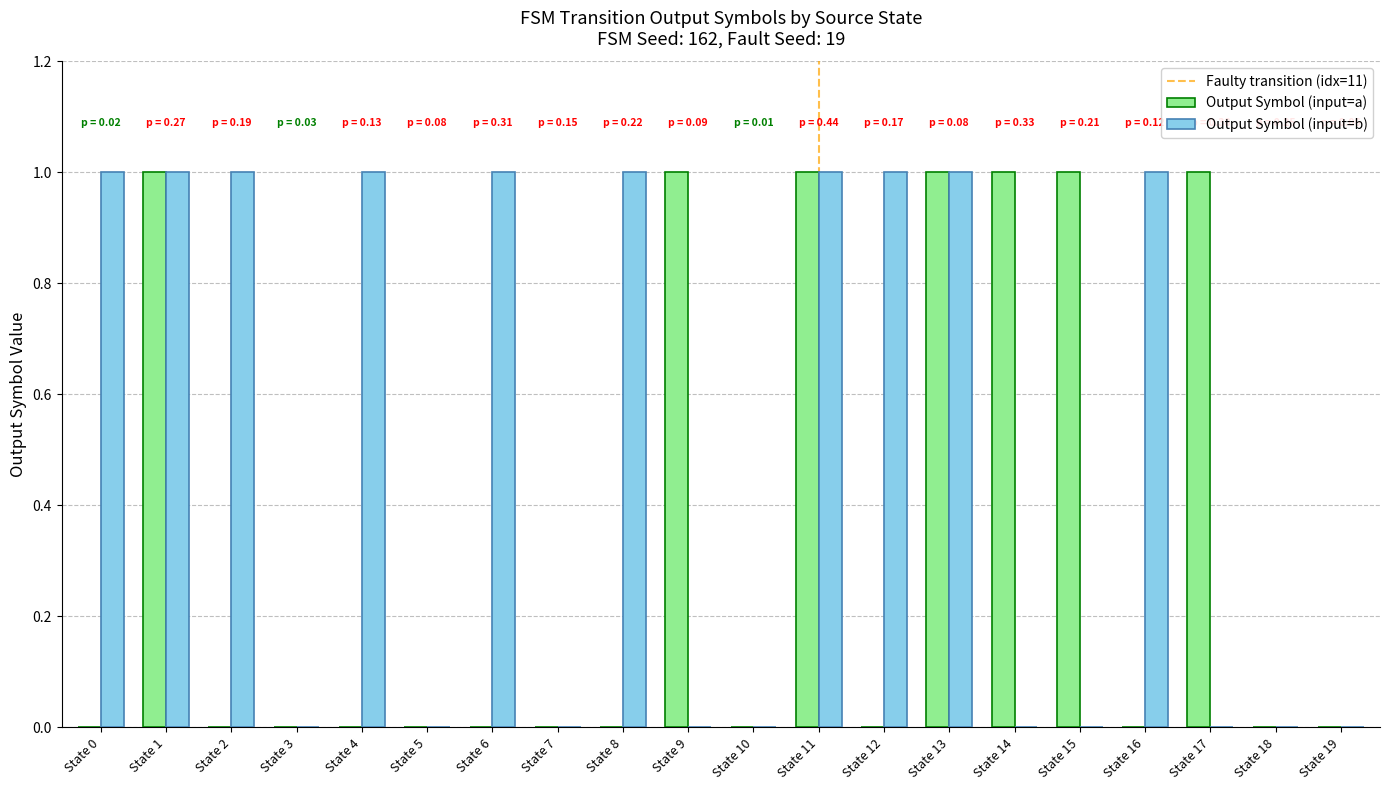

What is the sum of all Output Symbol (input=a) values?

7